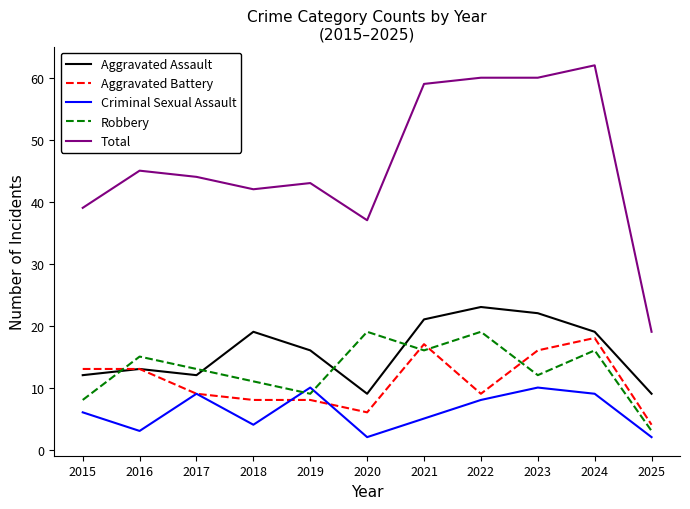

What is the difference between the Total values at 2021 and 2016?

14